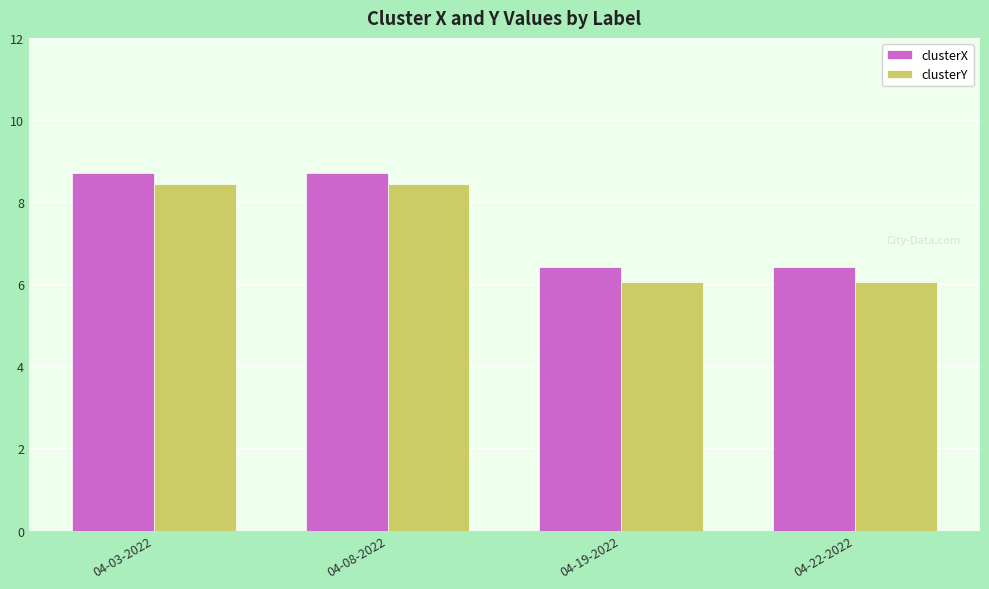

What is the greatest value displayed?

8.7